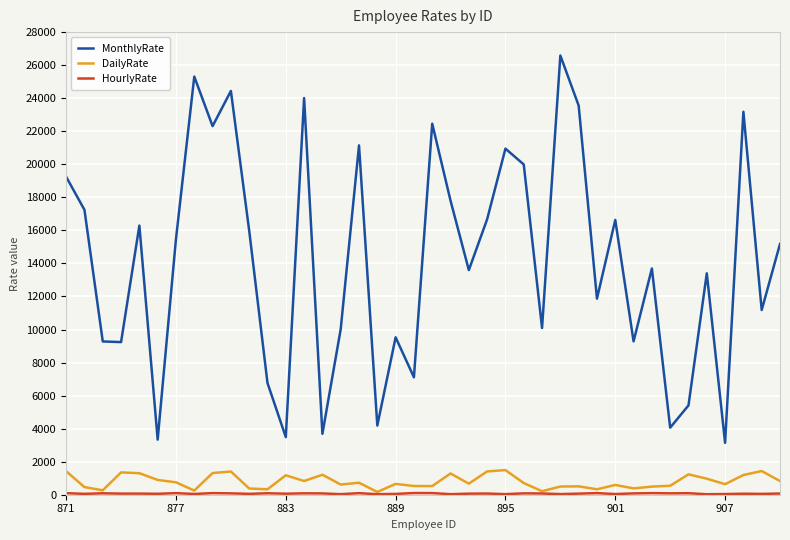

How many lines are shown in the chart?

3